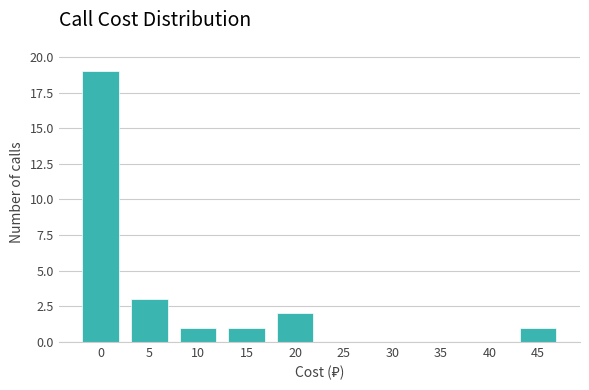

Reading left to right, list all the values displayed in this chart.

0=19	5=3	10=1	15=1	20=2	25=0	30=0	35=0	40=0	45=1